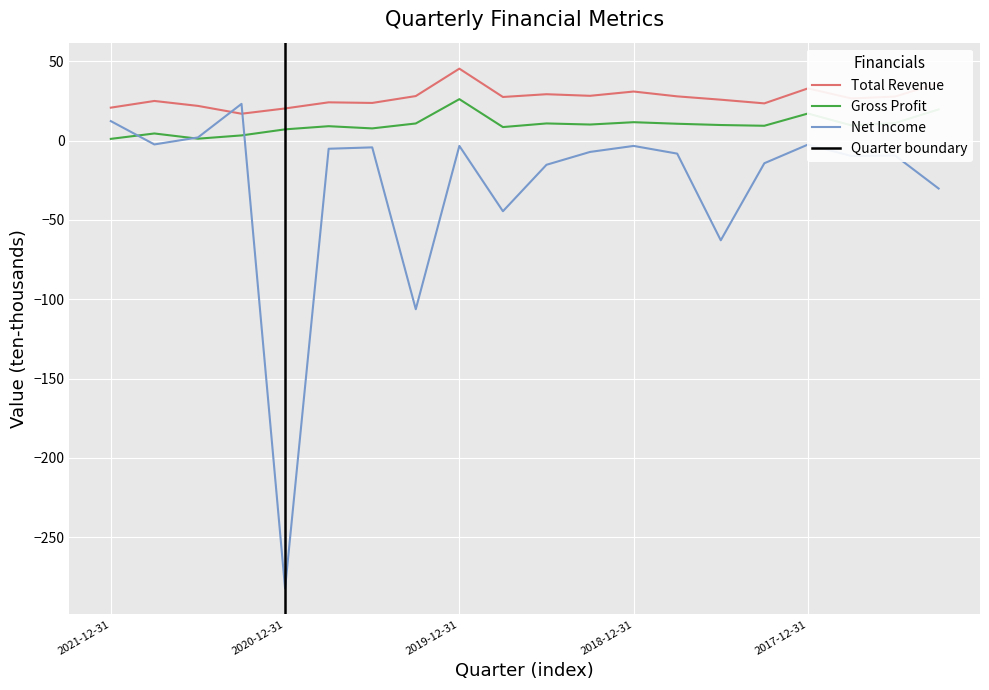

Rank the series by their average value, from lowest to highest.

Net Income, Gross Profit, Total Revenue